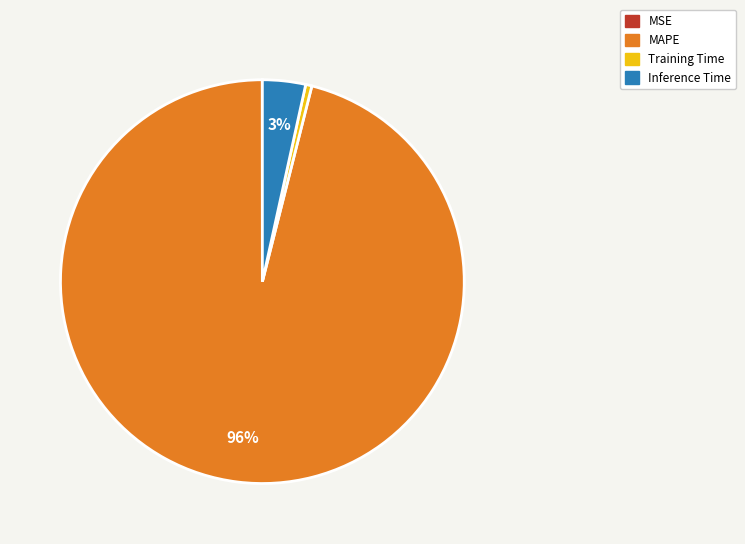

Which has a higher value, Inference Time or Training Time?

Inference Time